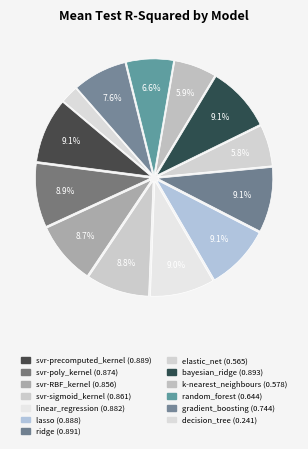

Count the number of slices in the pie.

13